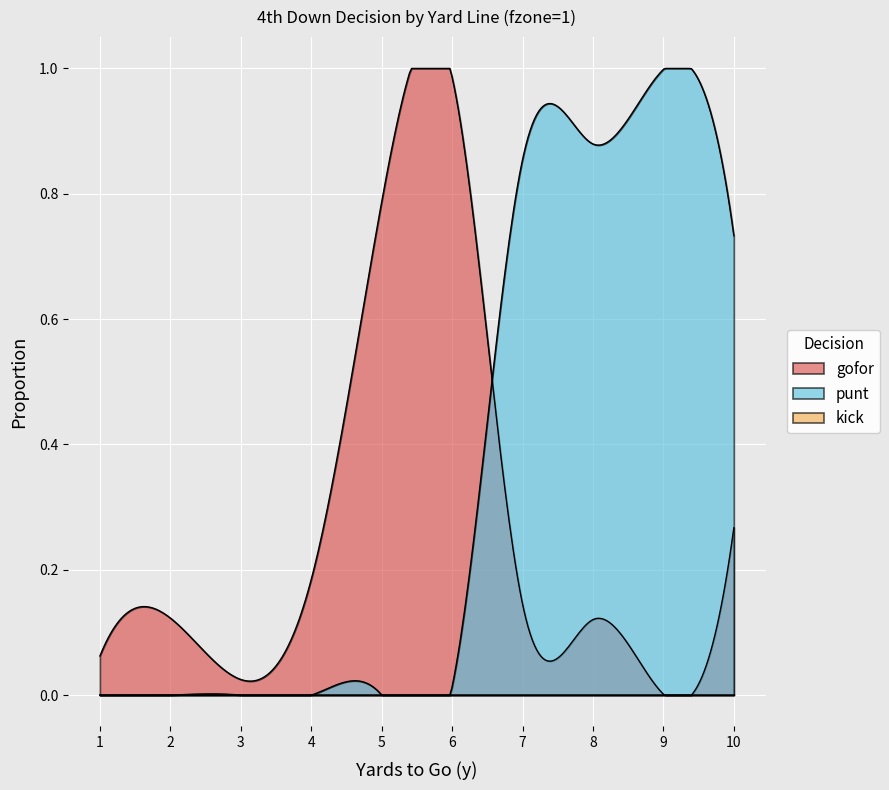

Which series has the largest total across all categories?

punt